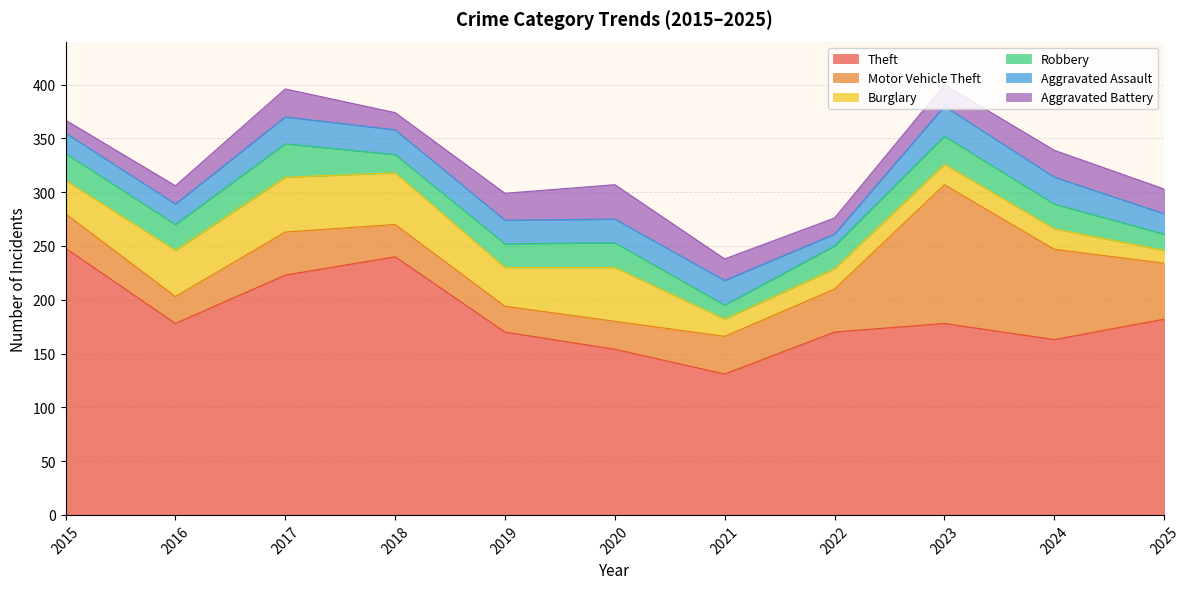

Reading right to left, extract all data points from this chart.

Theft: 2025=182	2024=163	2023=178	2022=170	2021=131	2020=154	2019=170	2018=240	2017=223	2016=178	2015=248
Motor Vehicle Theft: 2025=52	2024=84	2023=129	2022=40	2021=35	2020=26	2019=24	2018=30	2017=40	2016=25	2015=32
Burglary: 2025=12	2024=19	2023=19	2022=19	2021=16	2020=50	2019=36	2018=48	2017=51	2016=43	2015=31
Robbery: 2025=15	2024=23	2023=26	2022=21	2021=13	2020=23	2019=22	2018=17	2017=31	2016=24	2015=25
Aggravated Assault: 2025=19	2024=25	2023=28	2022=11	2021=23	2020=22	2019=22	2018=23	2017=25	2016=19	2015=19
Aggravated Battery: 2025=23	2024=25	2023=20	2022=15	2021=20	2020=32	2019=25	2018=16	2017=26	2016=17	2015=12